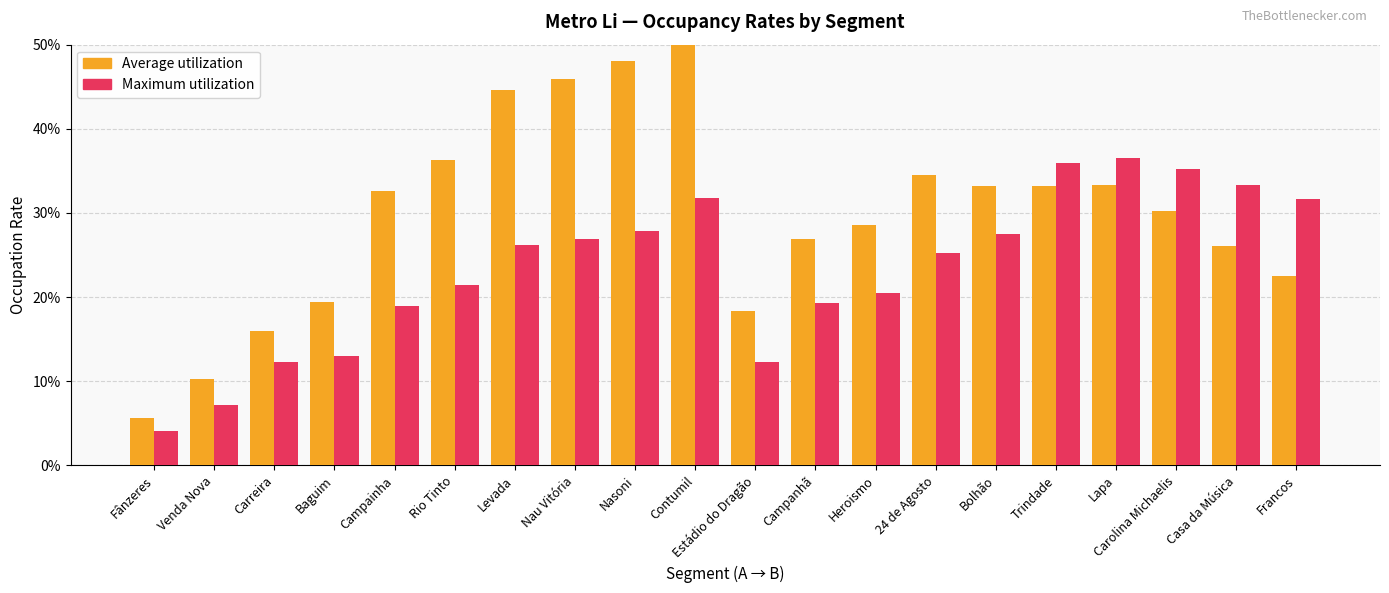

What is the sum of all Maximum utilization values?

466.8